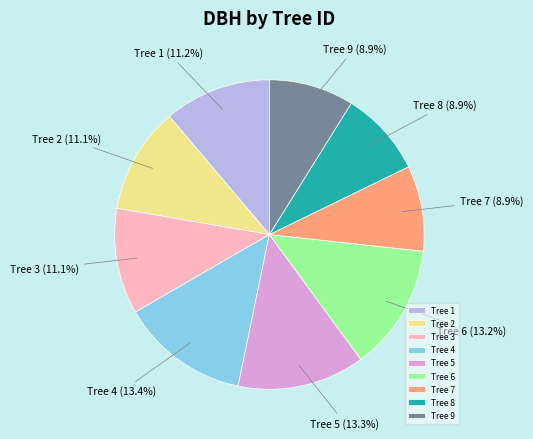

What is the total percentage of Tree 4 and Tree 2?

24.5%